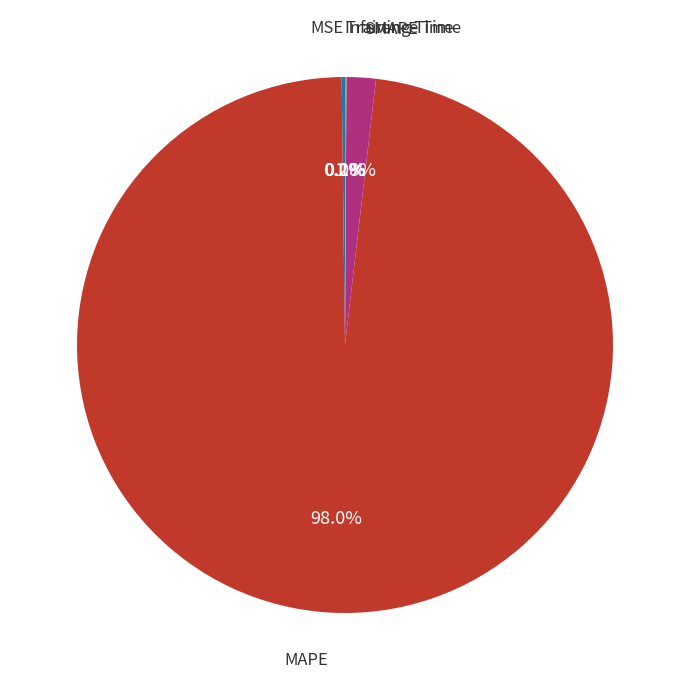

To the nearest percent, what is the average slice percentage?

20%